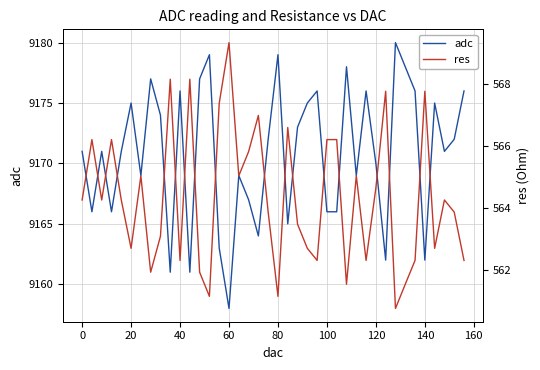

At which label does adc reach its minimum?

60